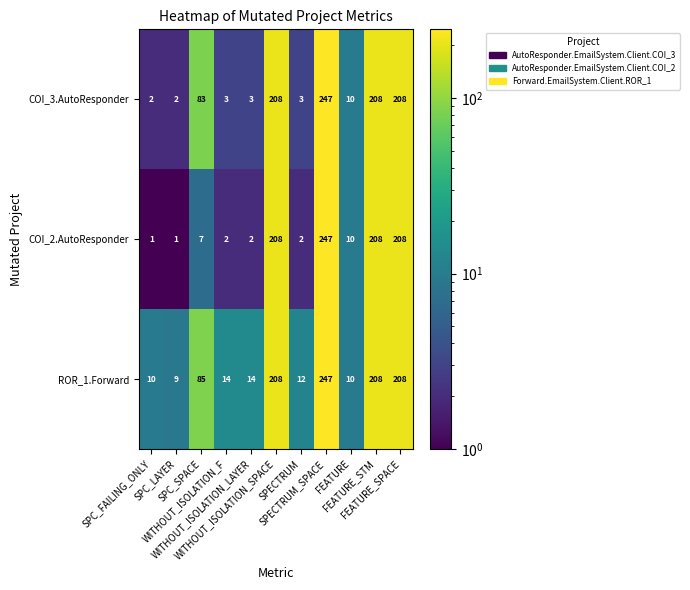

Which label corresponds to the largest value in the chart?

SPECTRUM_SPACE